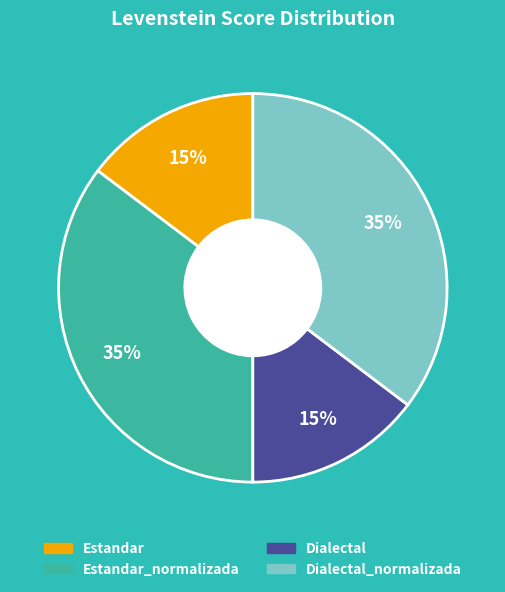

Approximately how many times larger is the value at Dialectal compared to Dialectal_normalizada?

0.4